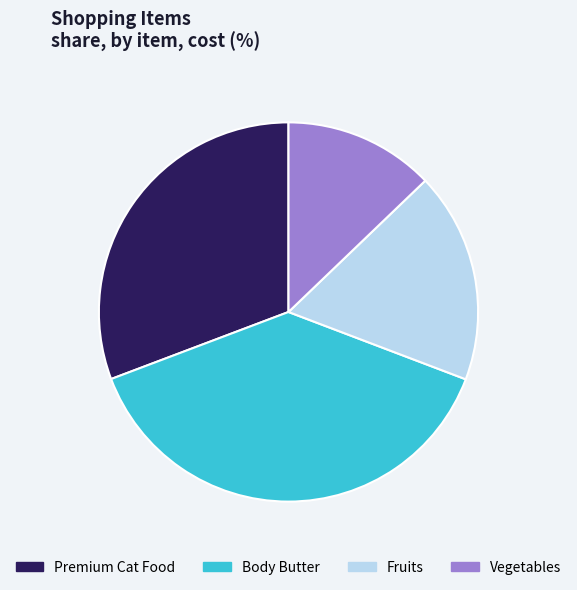

Between Premium Cat Food and Vegetables, which is larger?

Premium Cat Food